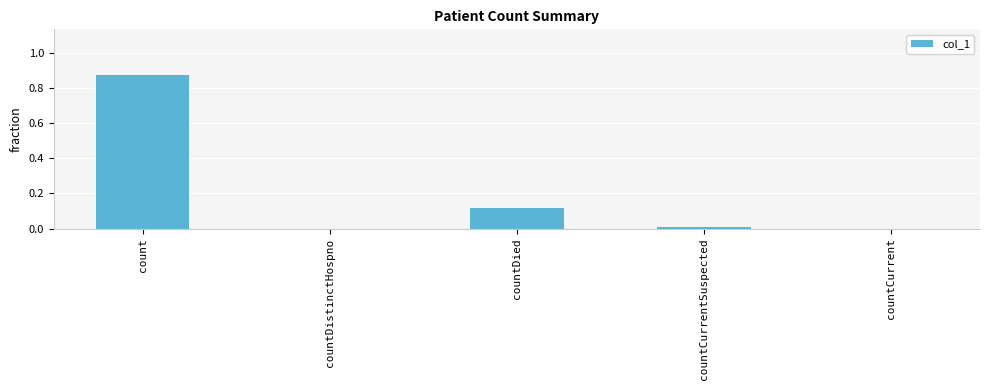

What is the sum of all values?

1.0